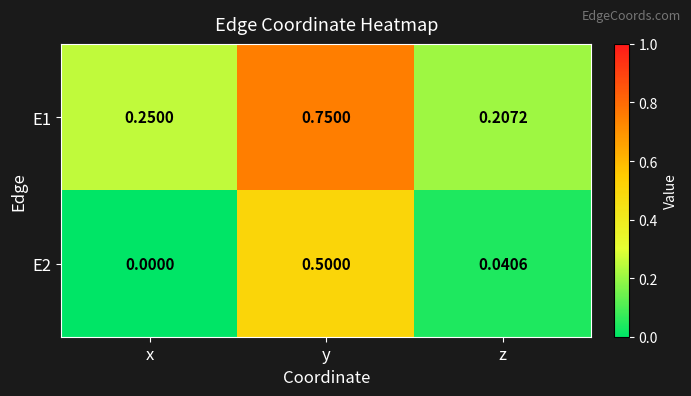

Is the value of E1 at x greater than the value of E2 at z?

Yes